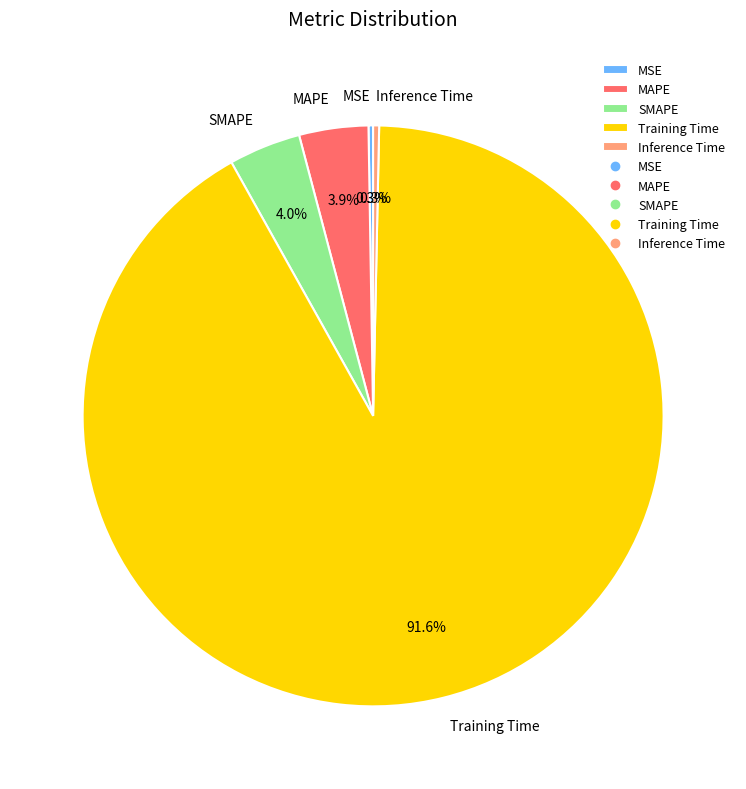

Which slice is the largest?

Training Time